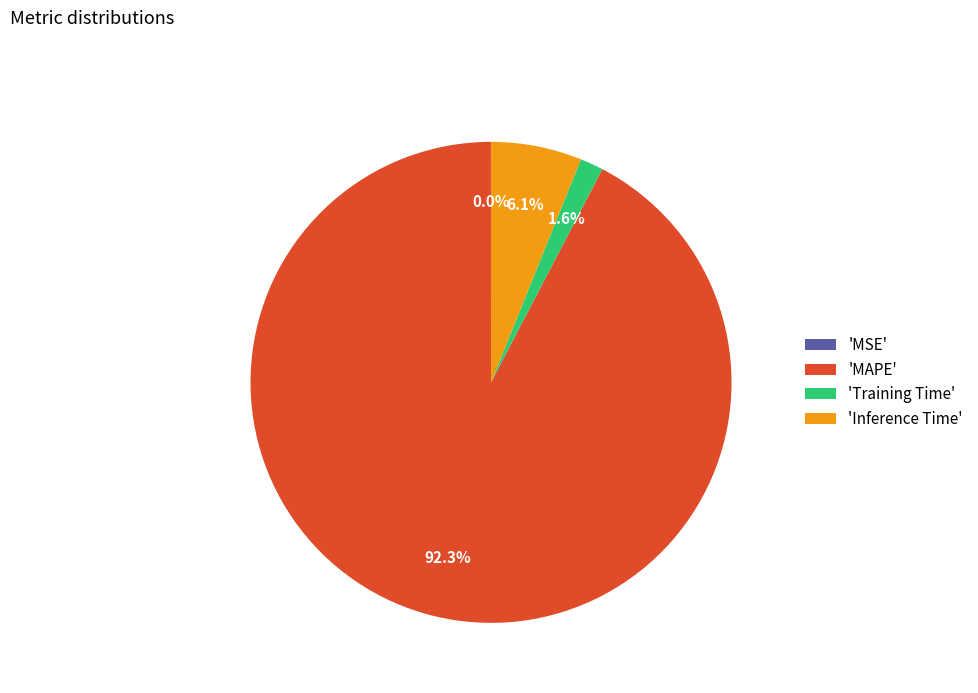

Is there any slice that represents more than half of the pie?

Yes